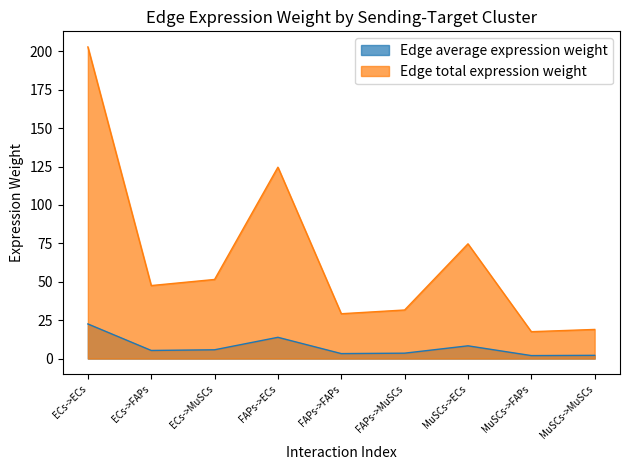

What is the sum of all Edge total expression weight values?

598.7